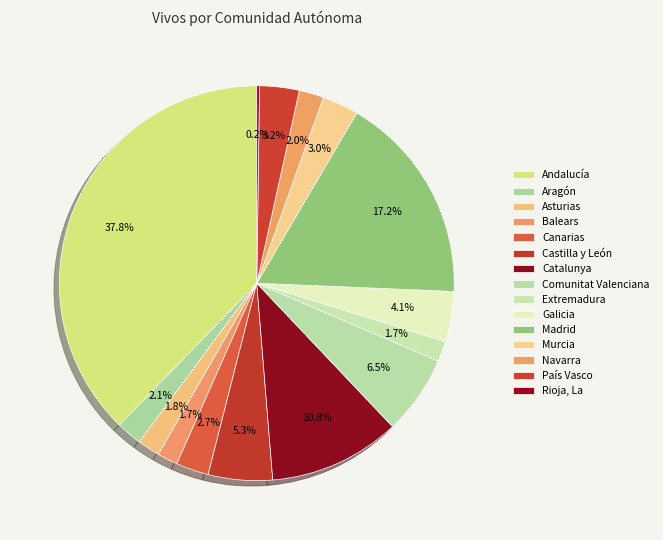

What is the total percentage of Madrid and Andalucía?

55.0%